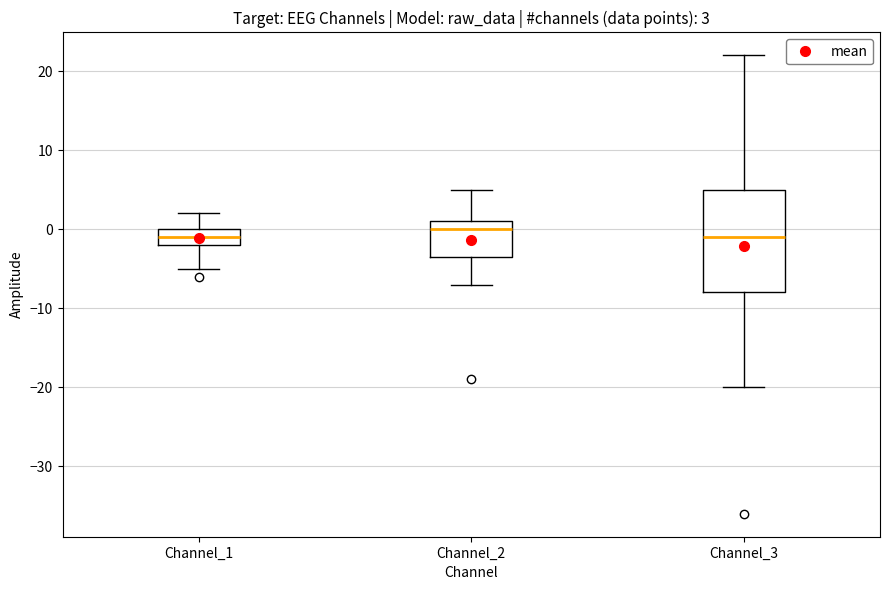

Comparing the boxes themselves (not the whiskers), which one is the tallest?

Channel_3